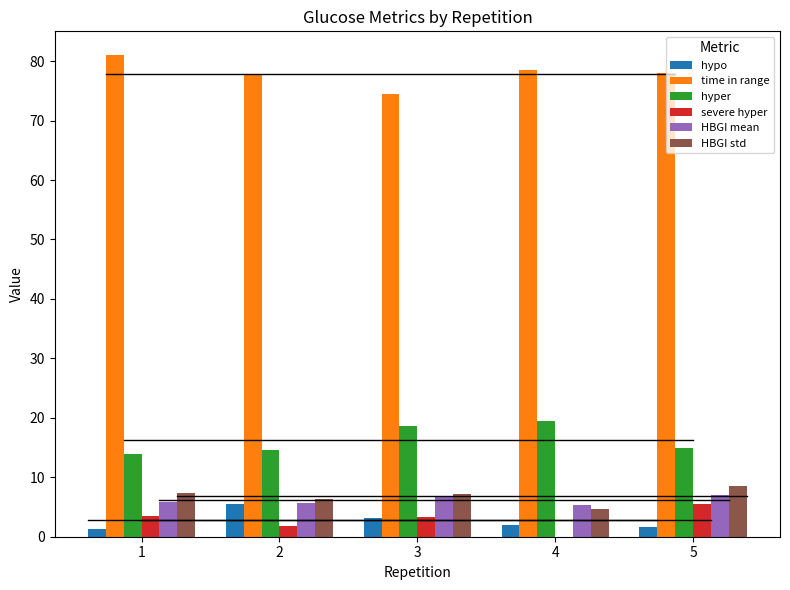

What is the total value across all series at 2?

111.7